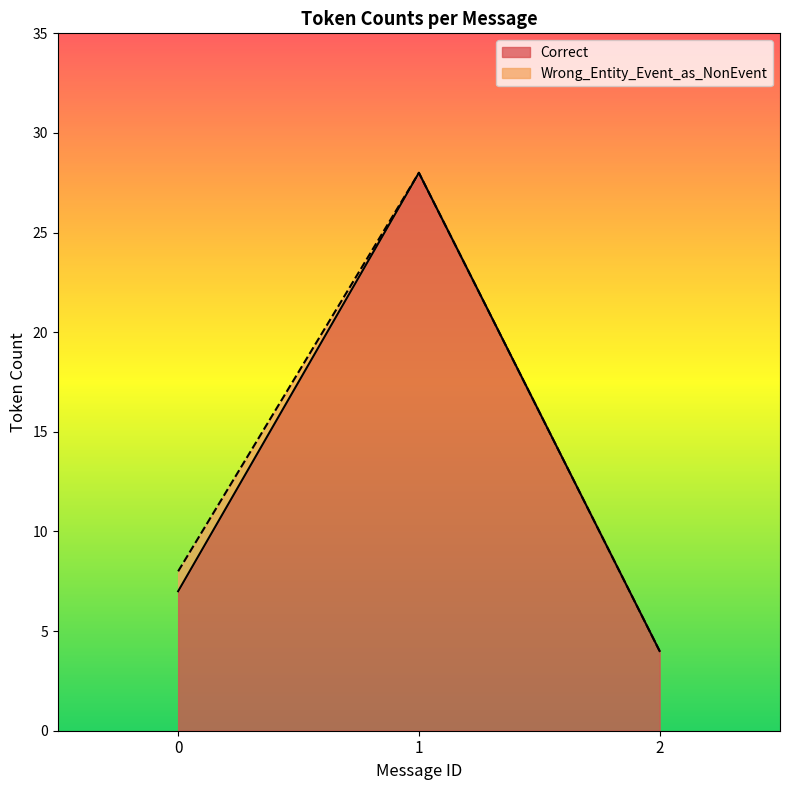

Reading left to right, what are all the values shown in this chart?

0=7	1=28	2=4